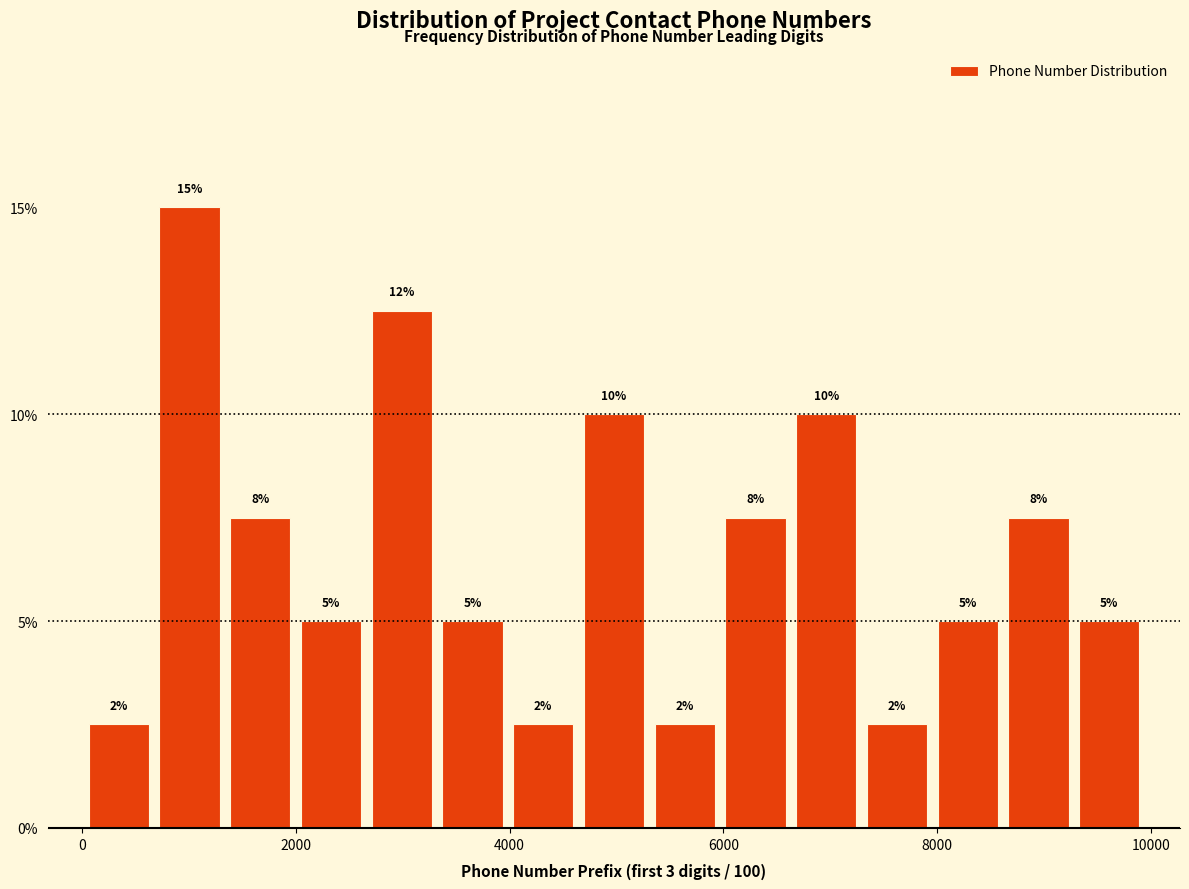

Read against the x-axis, roughly where is the centre of the tallest bar?

1000